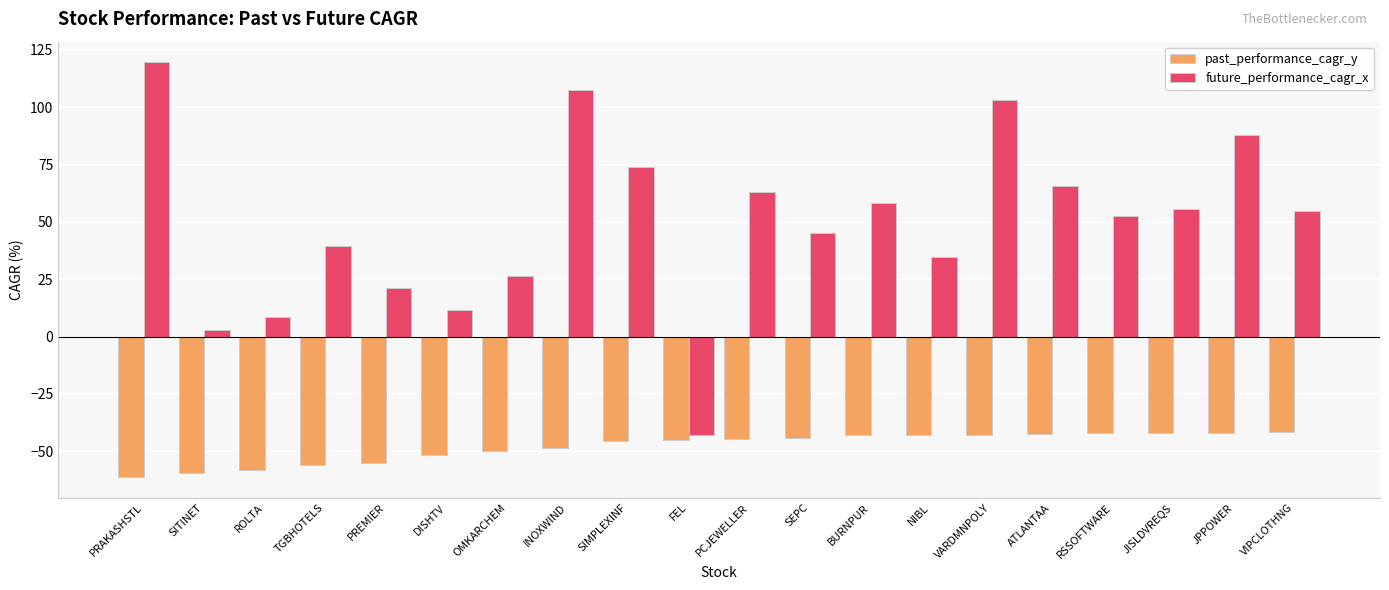

What is the difference between the maximum and minimum values in the past_performance_cagr_y series?

19.6